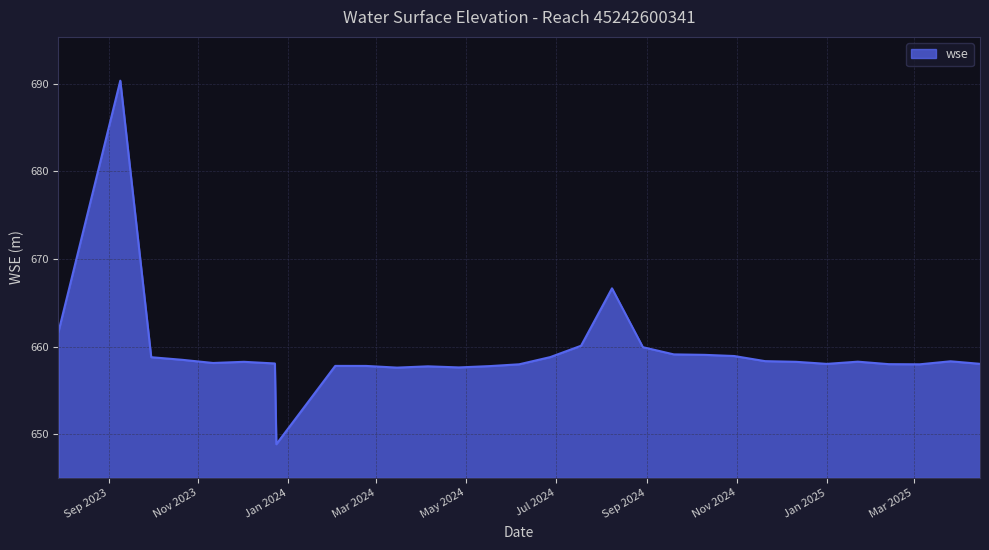

What is the maximum value shown in the chart?

690.4